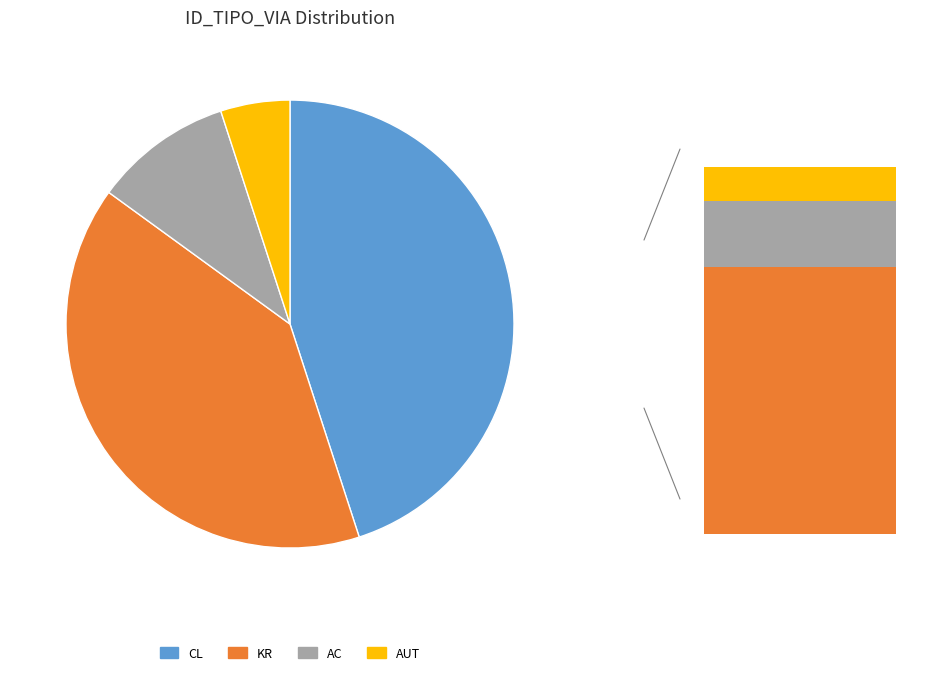

What portion of the pie excludes AUT?

95.0%